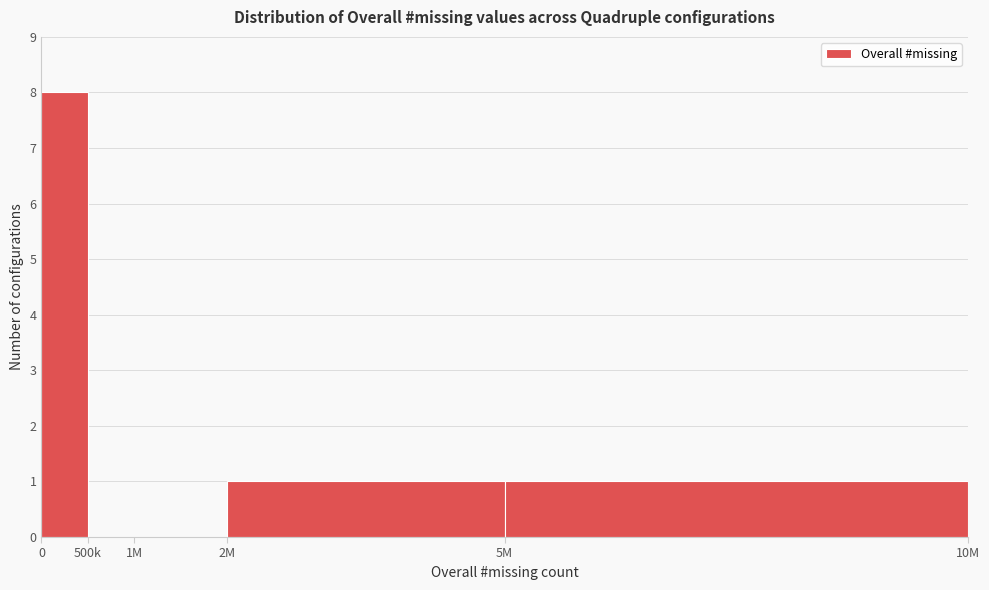

Reading left to right, extract all data points from this chart.

0=8	500k=0	1M=0	2M=1	5M=1